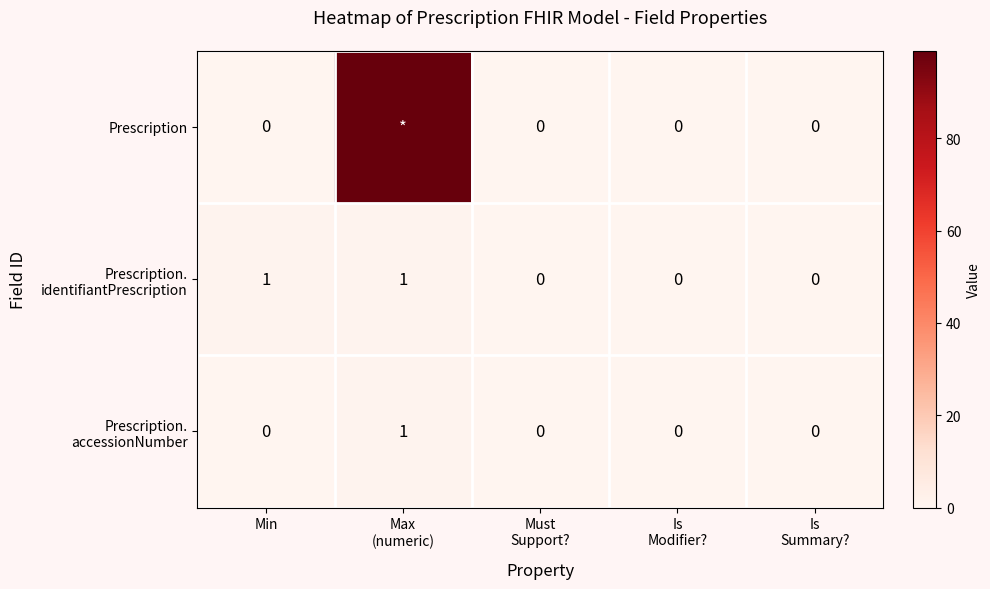

The Prescription. accessionNumber series shows 0 at Must Support?. True or false?

True